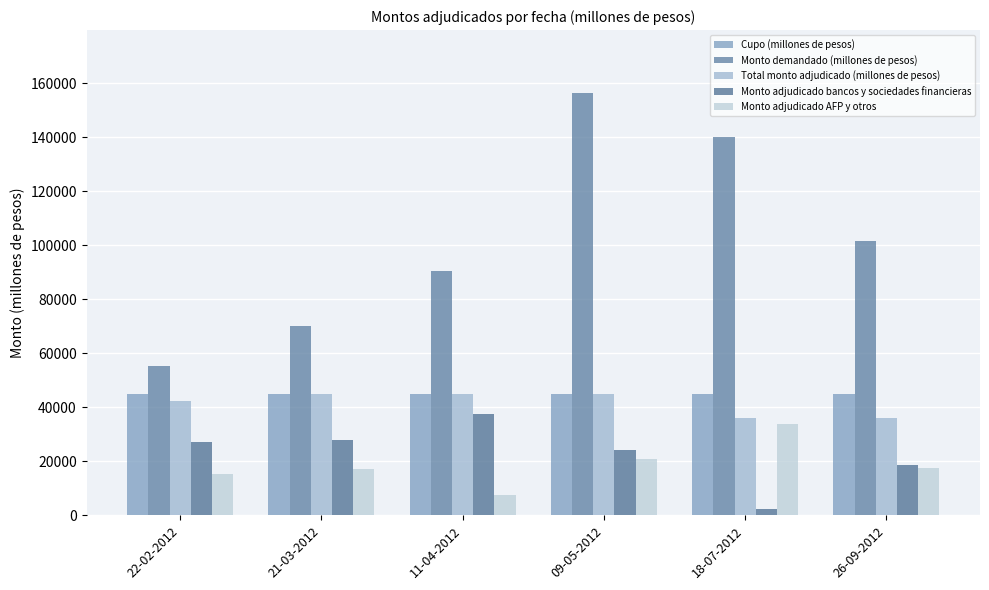

What is the spread (max minus min) of values at 21-03-2012?

53100